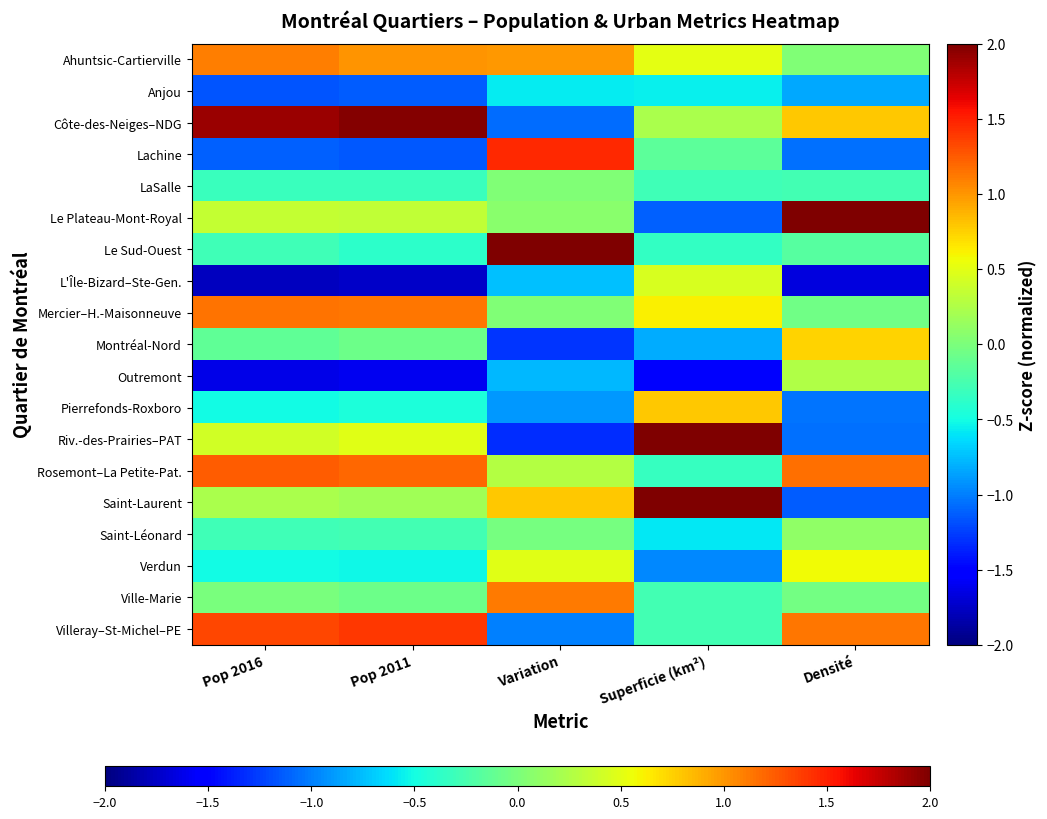

At which category is the sum across all series the highest?

Superficie (km²)